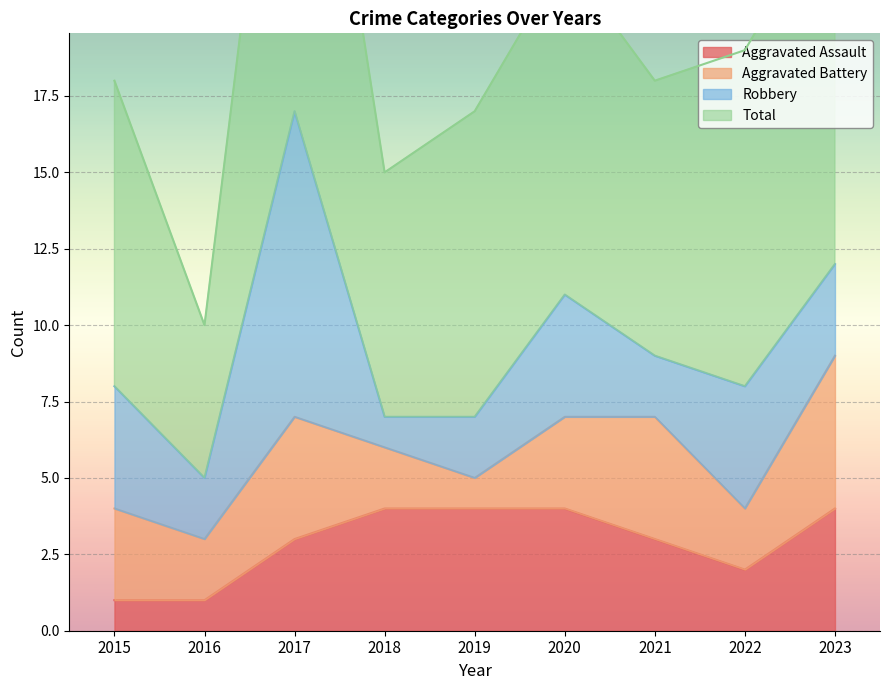

What is the maximum value for Aggravated Assault?

4